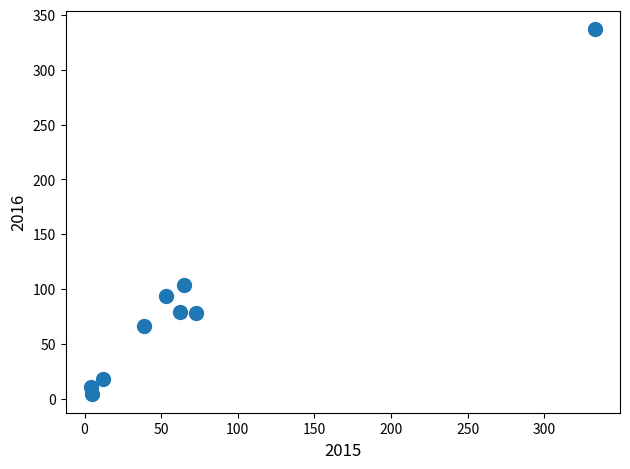

What Y value in the scatter plot is closest to 170?

104